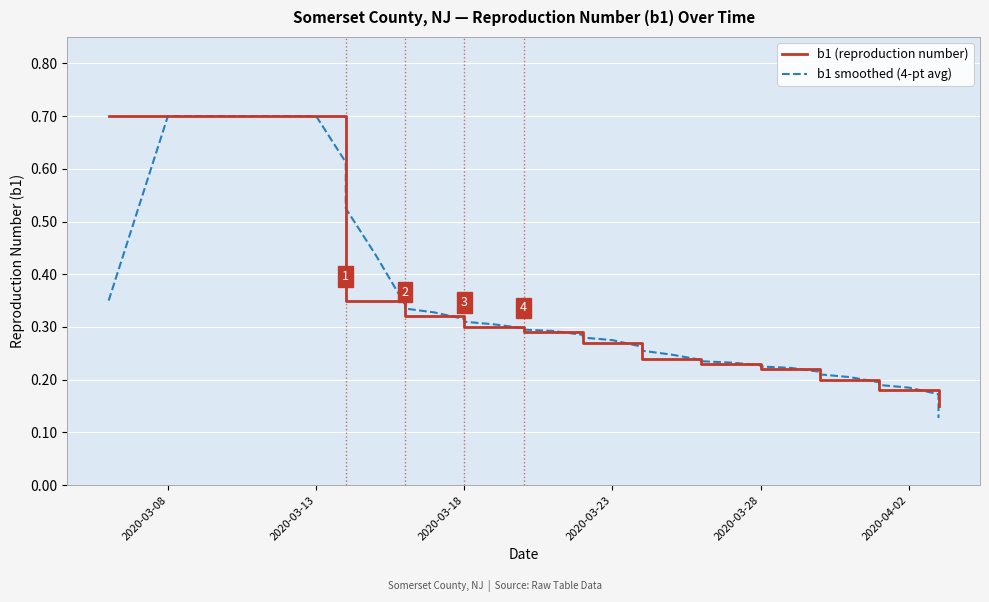

Which series has the largest total across all categories?

b1 (reproduction number)